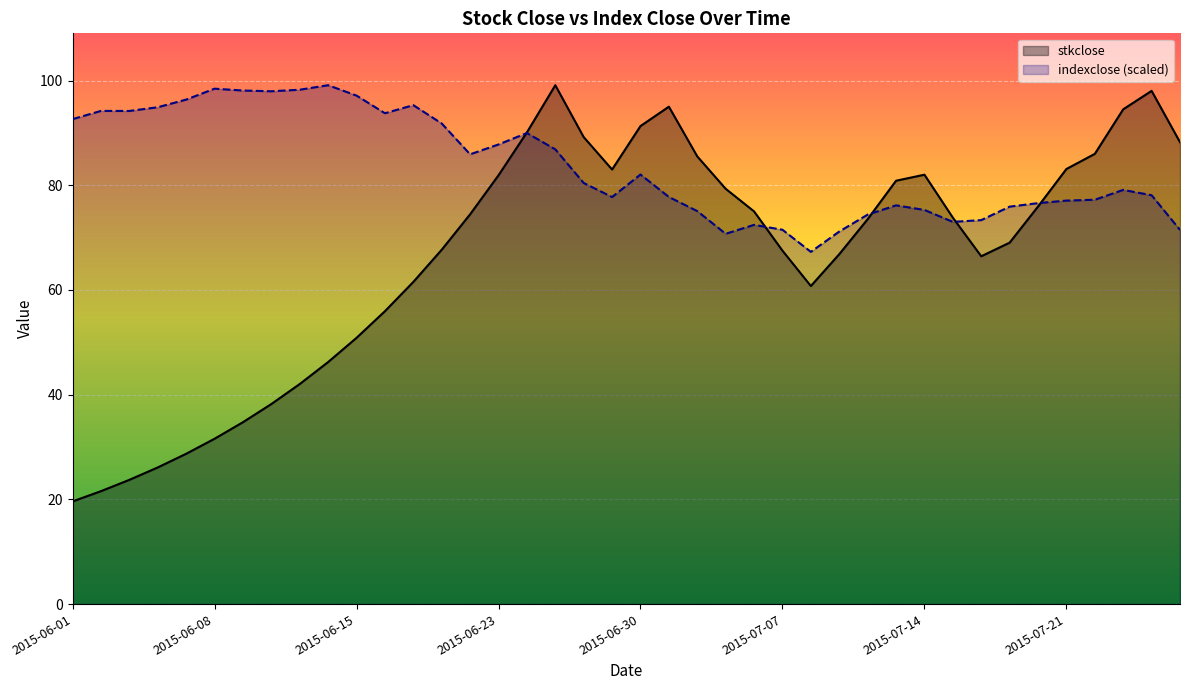

What are all the series names shown in the legend?

stkclose, indexclose (scaled)